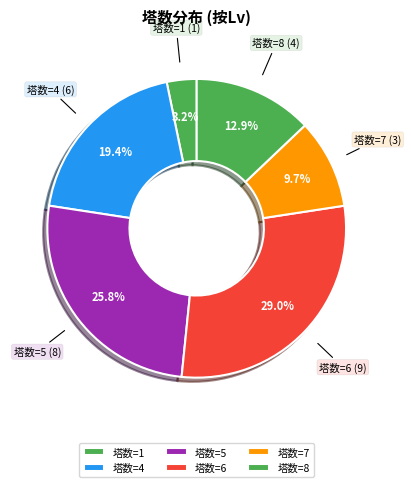

To the nearest percent, what is the difference between the largest and smallest slice percentages?

26%